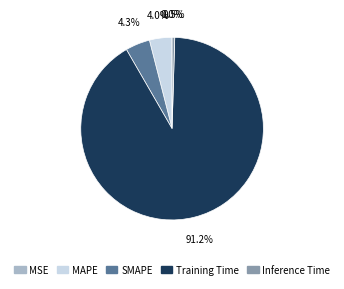

What percentage do Inference Time and MAPE together represent?

4.5%